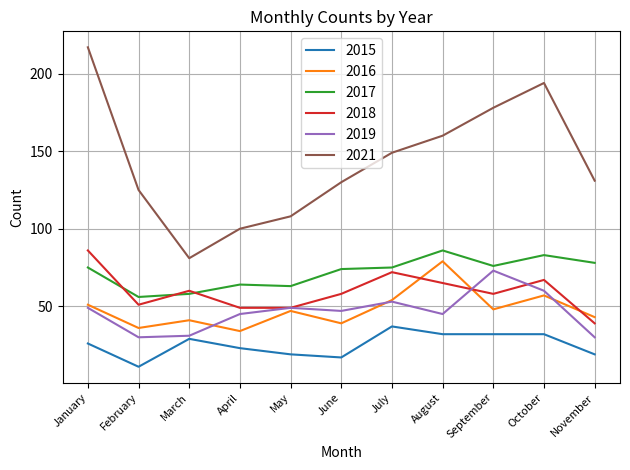

True or false: 2017 has a value of 78 at November.

True